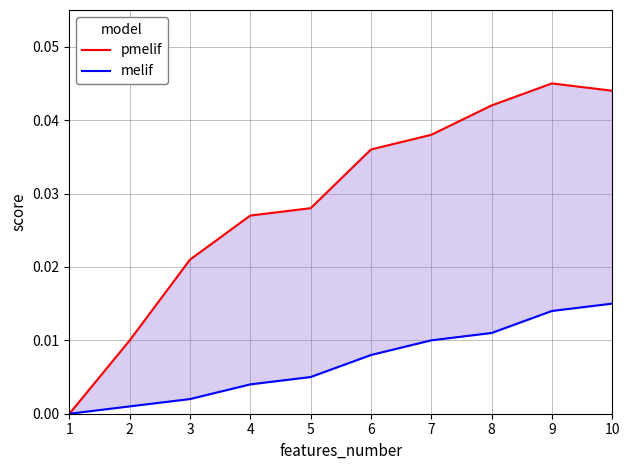

At which category does pmelif reach its first local peak?

9